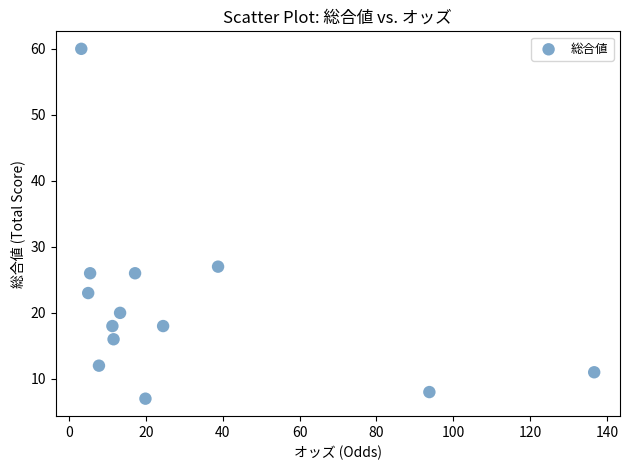

What Y value in the scatter plot is closest to 33?

27